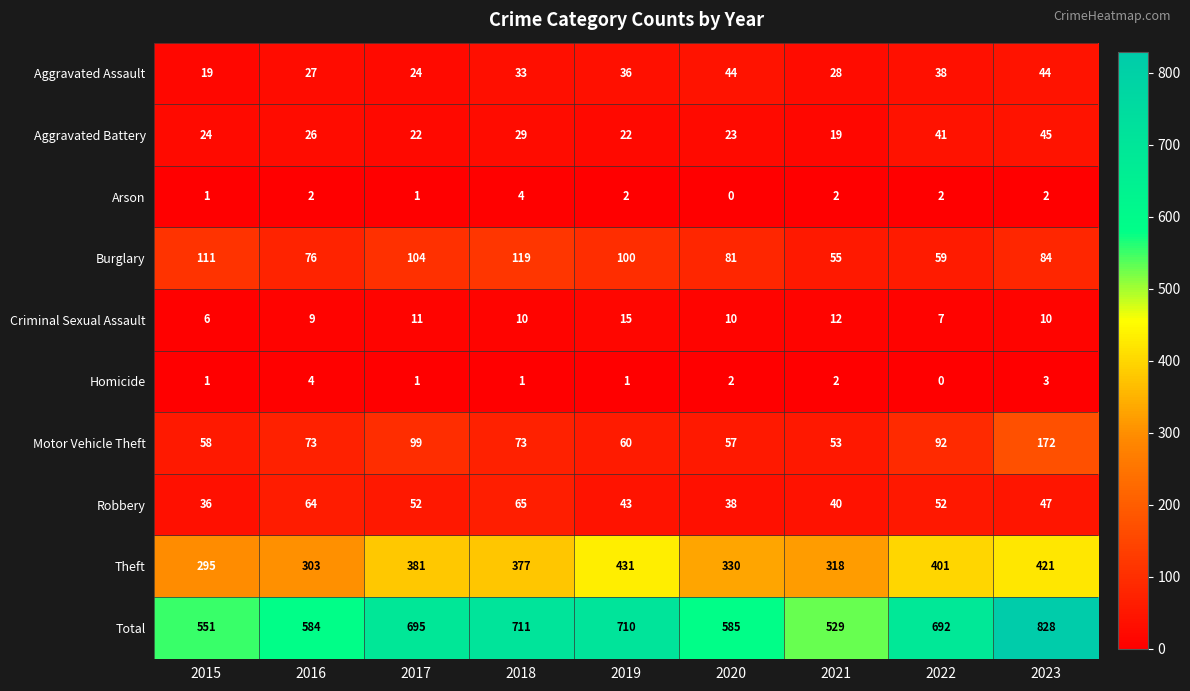

What is the maximum value shown in the chart?

828